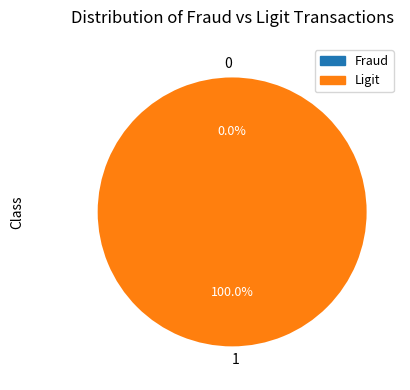

To the nearest percent, what portion does 1 represent?

100%